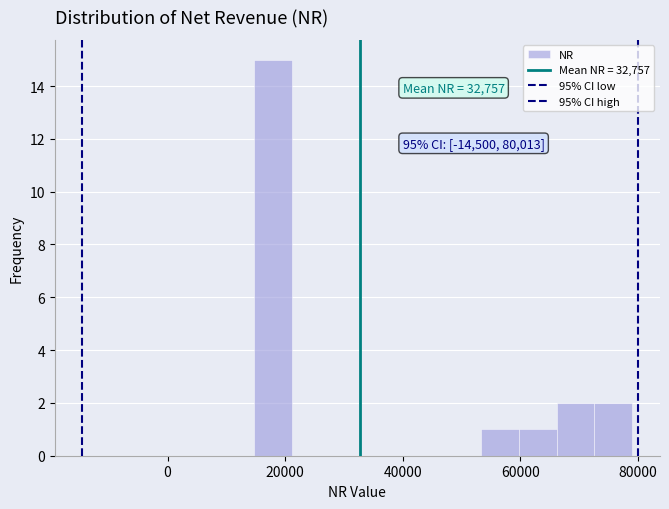

Read against the x-axis, roughly where is the centre of the tallest bar?

18000